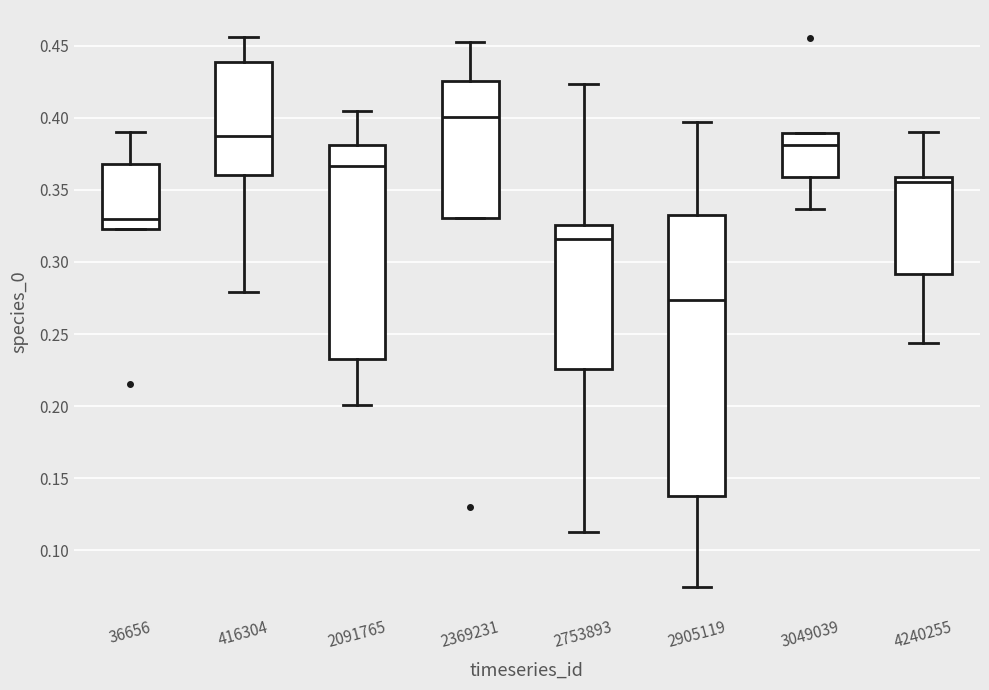

Which box is the tallest, from its lower edge to its upper edge?

2905119